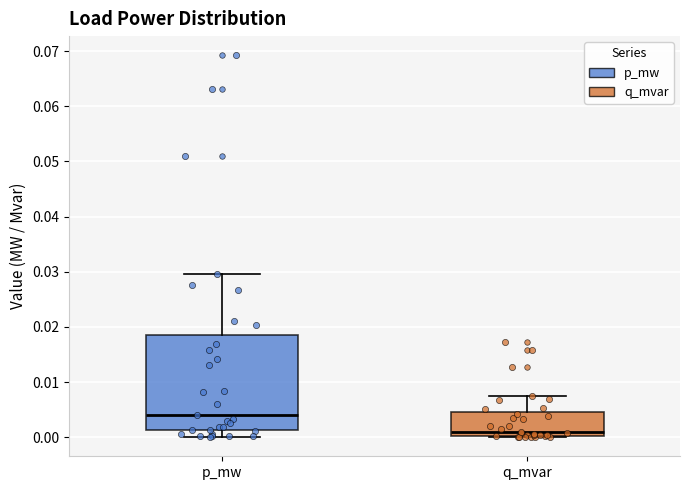

Reading left to right, transcribe this box plot: for each box, give where its median line is, the range the box spans, and where its two whiskers end, as read against the y-axis. The values are not printed on the chart, so give them approximately, as read against the axis.

p_mw: median 0.004, box 0.001 to 0.019, whiskers 0.000 to 0.030
q_mvar: median 0.001, box 0.000 to 0.005, whiskers 0.000 to 0.007